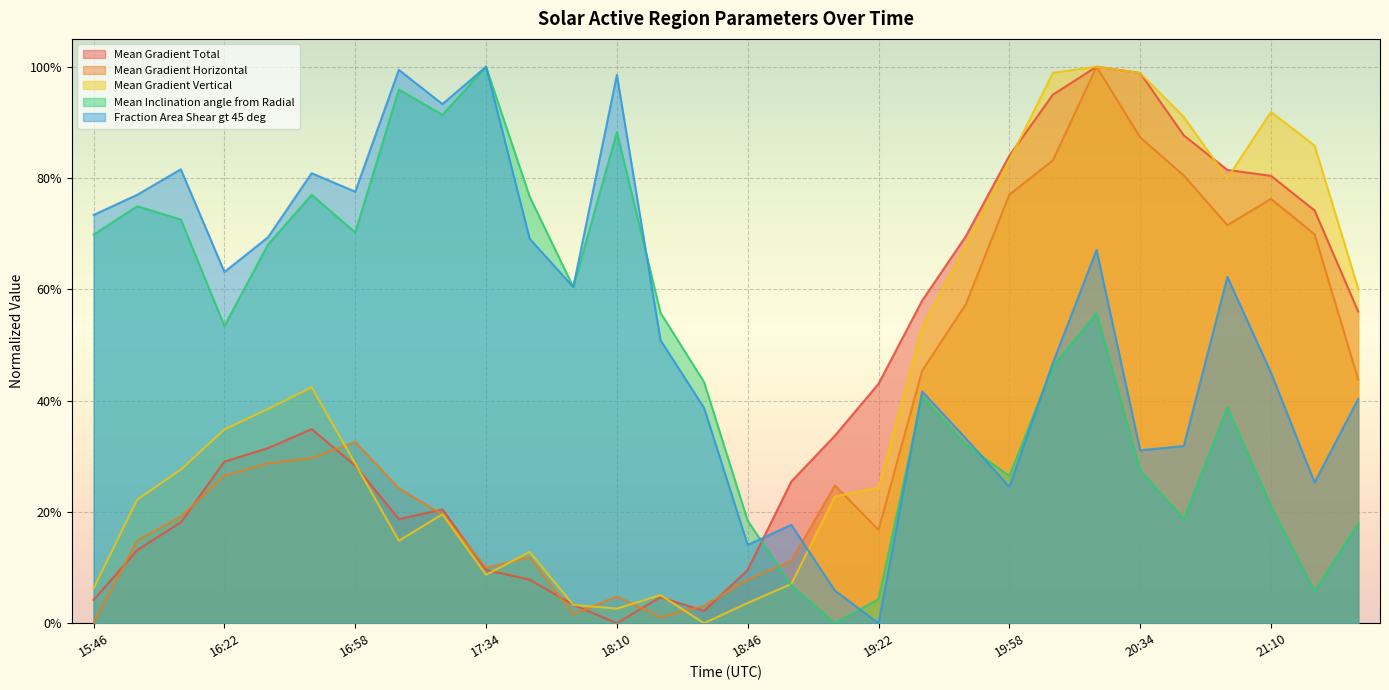

What is the label of the 9th point from the right?

19:58